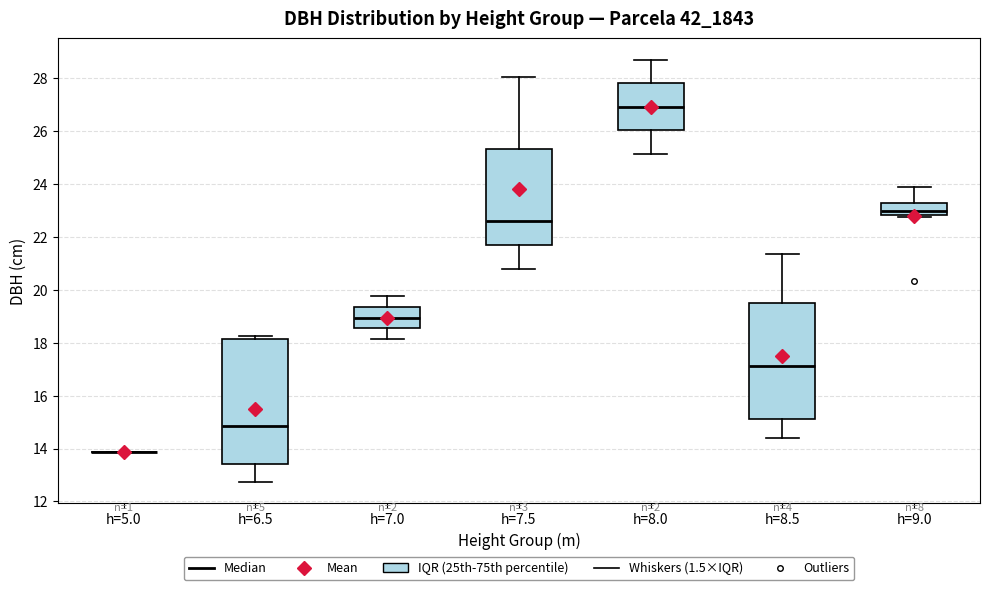

Which box is the tallest, from its lower edge to its upper edge?

h=6.5